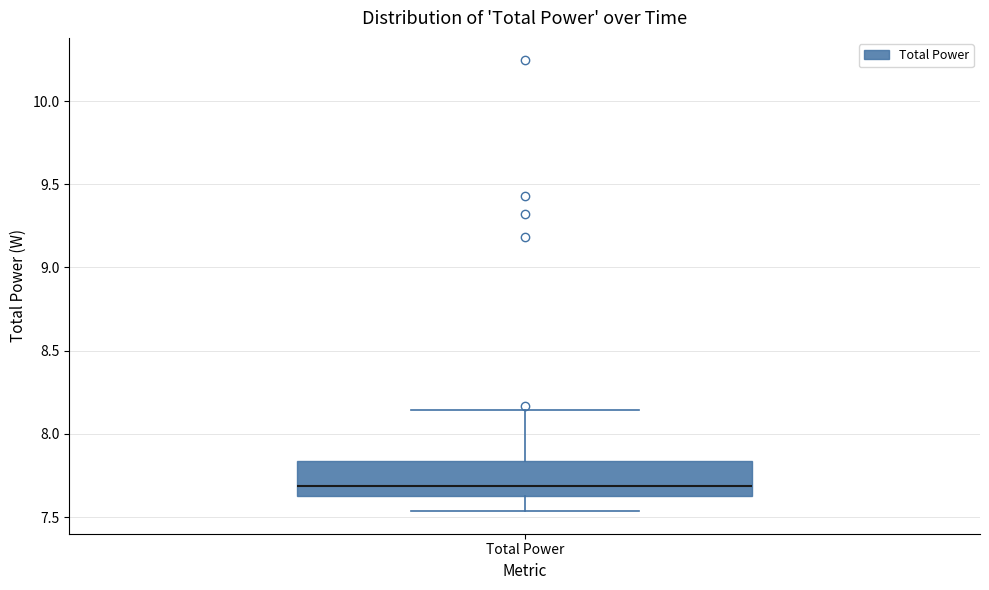

Transcribe this box plot: give where the median line is, the range the box spans, and where the two whiskers end, as read against the y-axis. The values are not printed on the chart, so give them approximately, as read against the axis.

median 7.70, box 7.65 to 7.85, whiskers 7.55 to 8.15